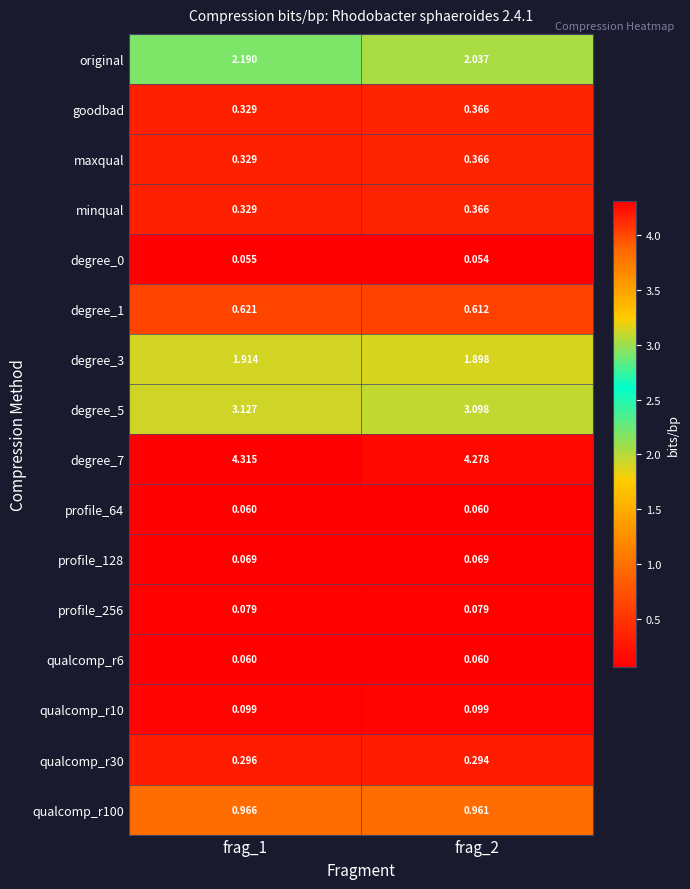

Which series has the largest range (max minus min)?

original